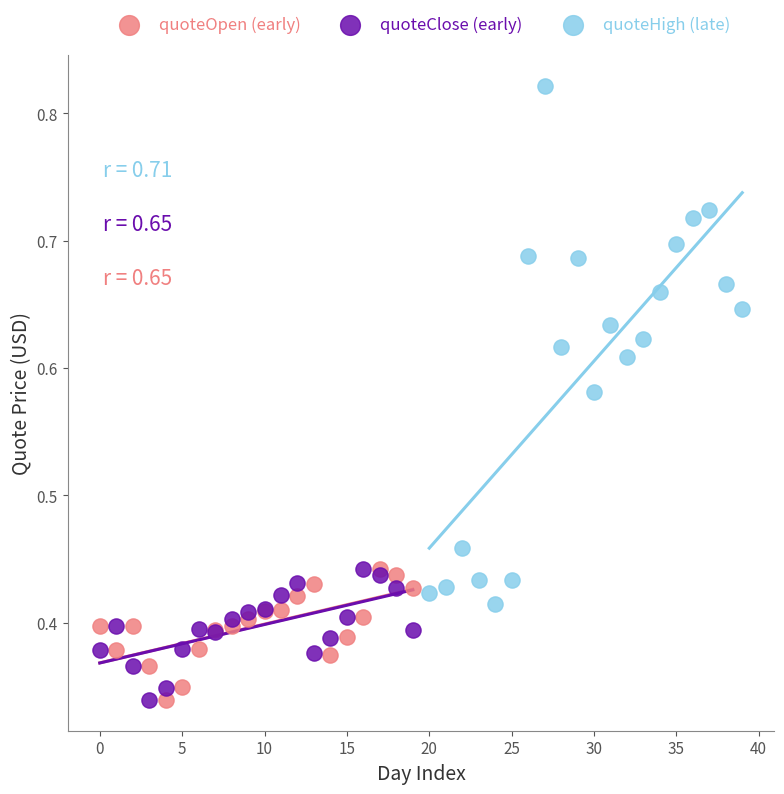

Which series has the largest Y range (max minus min)?

quoteHigh (late)